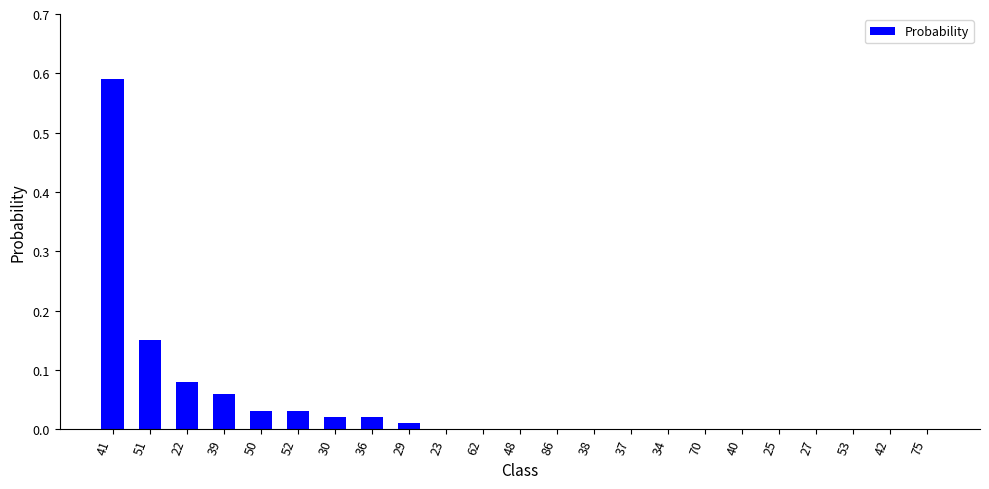

Are the bars horizontal?

No